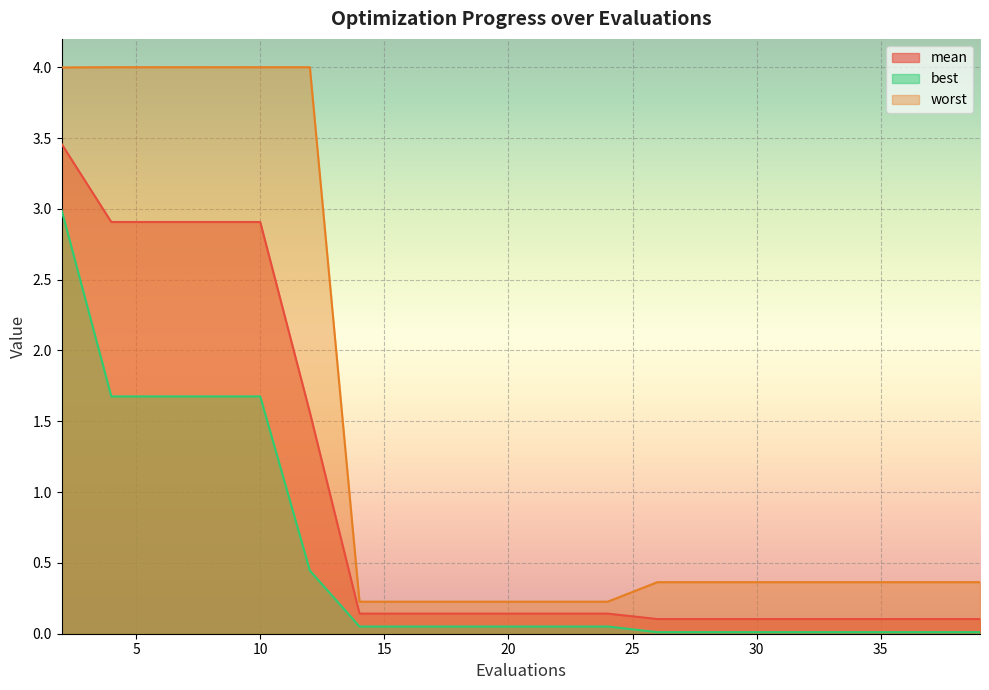

True or false: best and worst cross at least once.

False